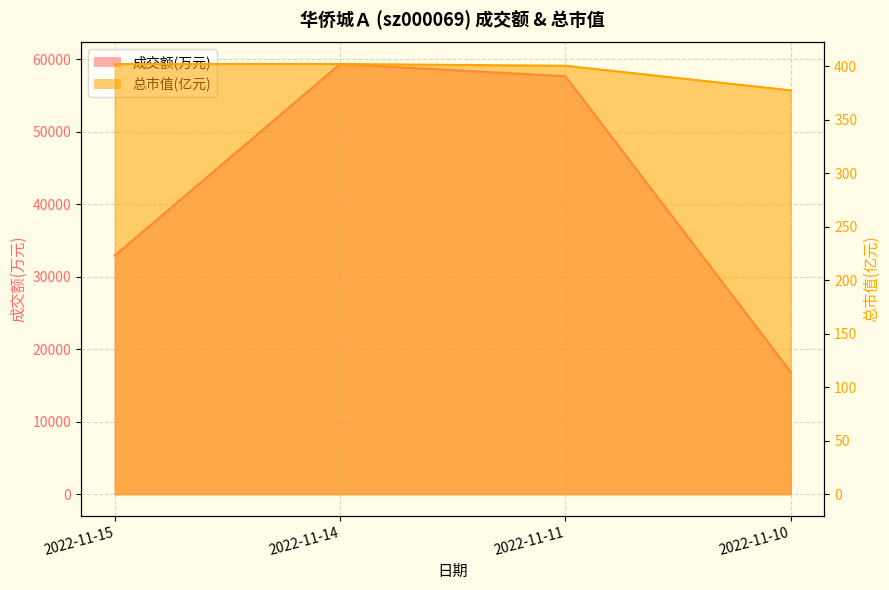

Does the chart display data point markers on the line(s)?

No